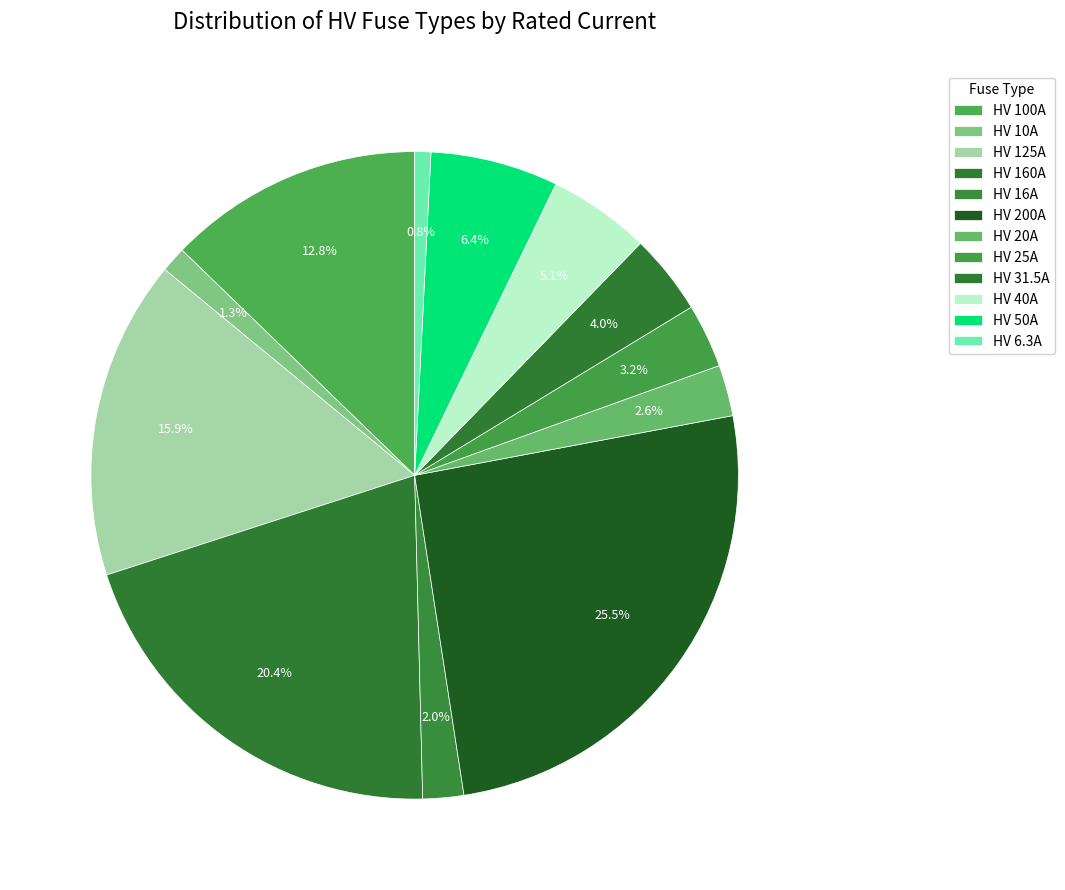

Rank the categories by value from highest to lowest.

HV 200A, HV 160A, HV 125A, HV 100A, HV 50A, HV 40A, HV 31.5A, HV 25A, HV 20A, HV 16A, HV 10A, HV 6.3A